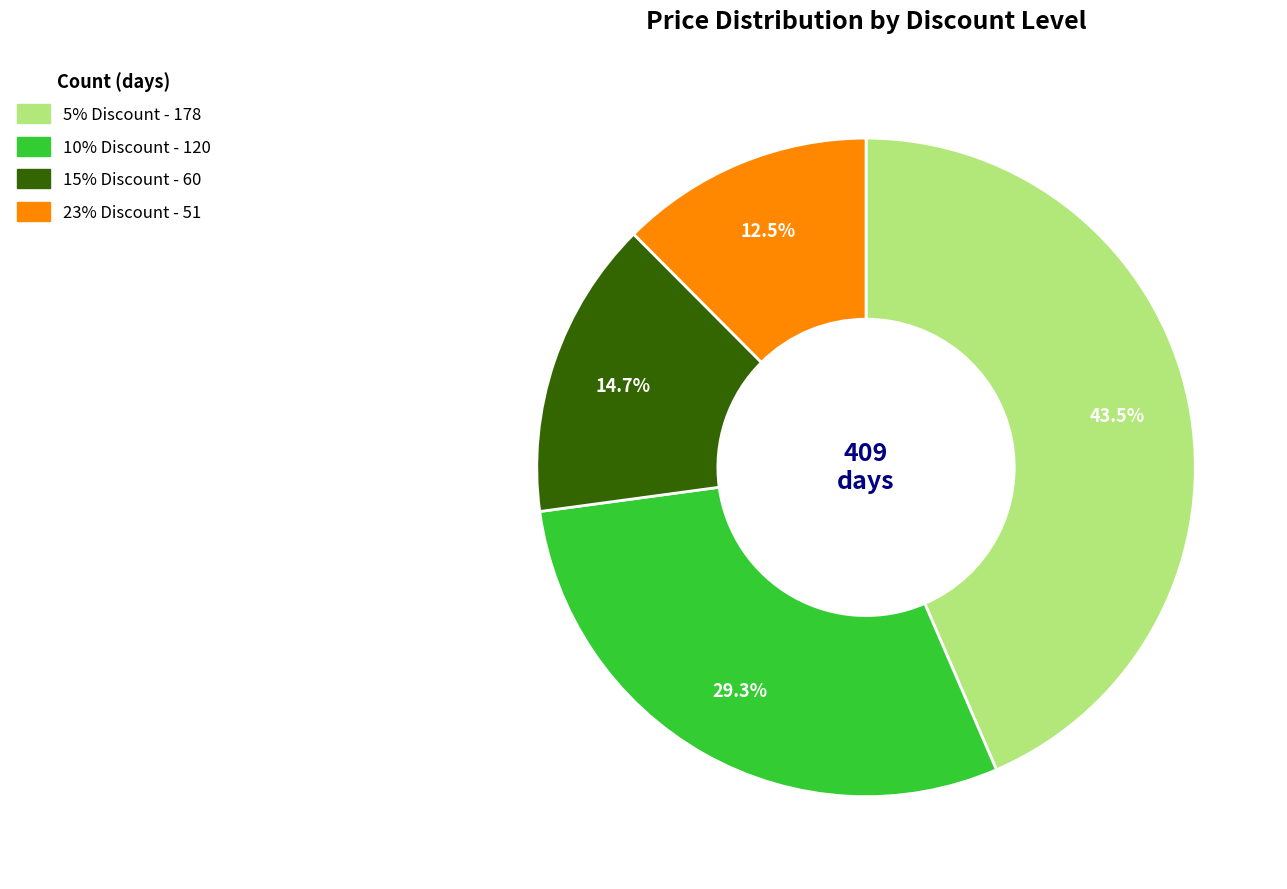

What percentage is NOT represented by 15% Discount?

85.3%